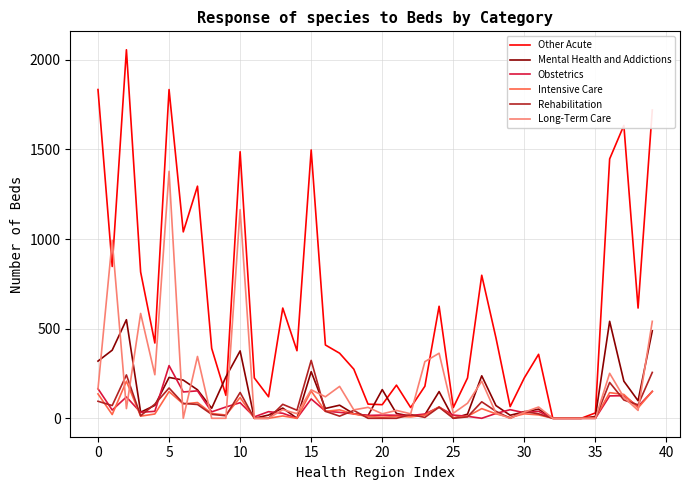

Rank the series by their maximum value, from highest to lowest.

Other Acute, Long-Term Care, Mental Health and Addictions, Rehabilitation, Obstetrics, Intensive Care